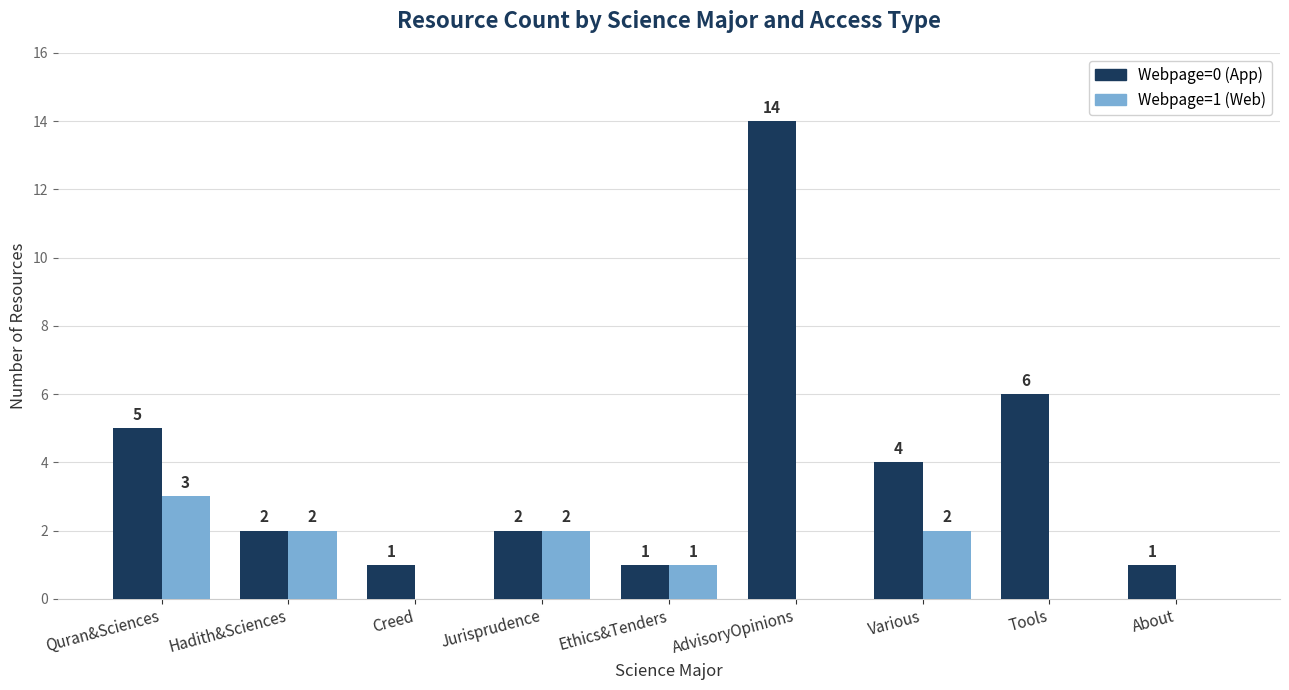

Is the value of Webpage=1 (Web) at Ethics&Tenders greater than the value of Webpage=0 (App) at AdvisoryOpinions?

No